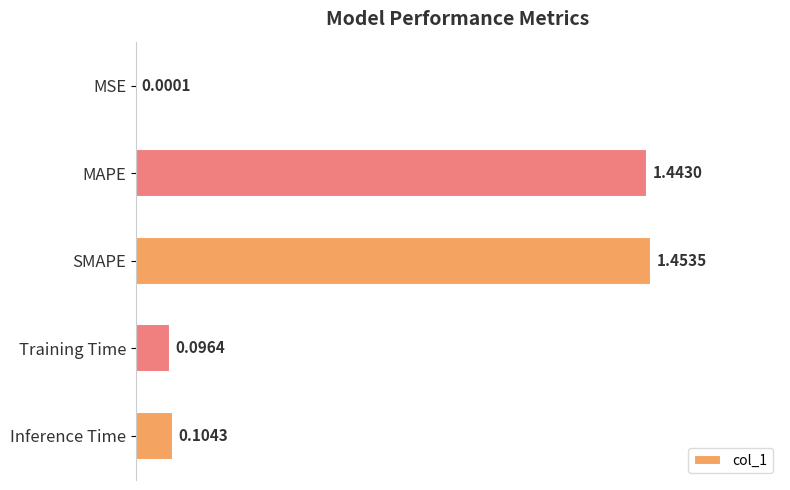

Which label corresponds to the largest value in the chart?

SMAPE